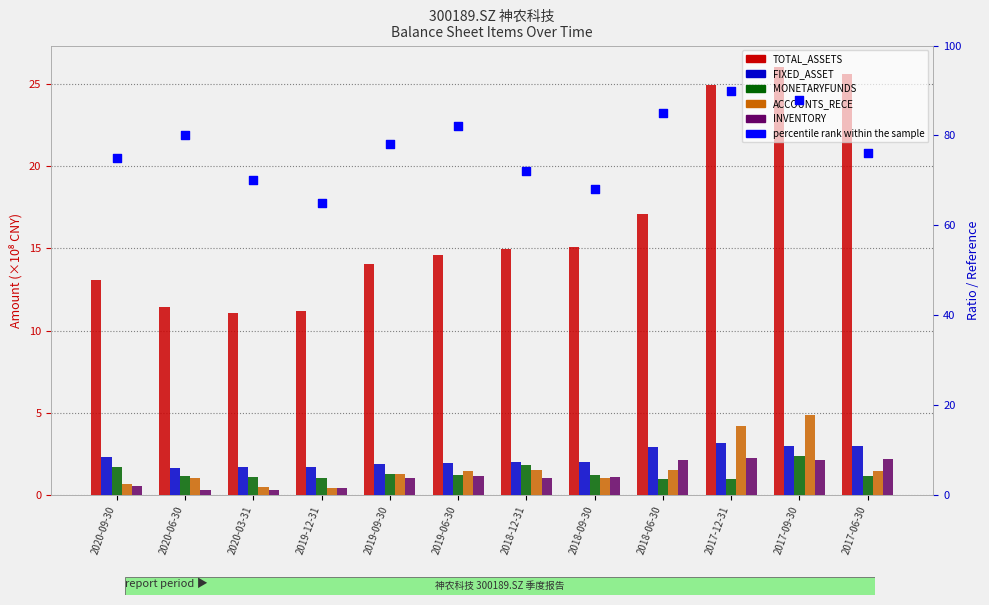

At how many categories does at least one series exceed 56?

12